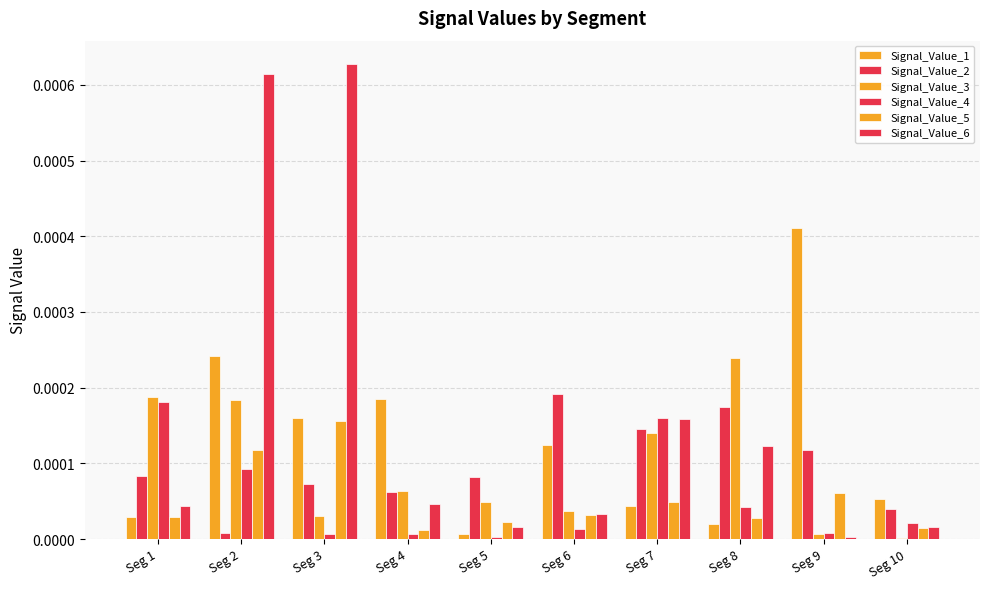

How many distinct data groups are displayed?

6